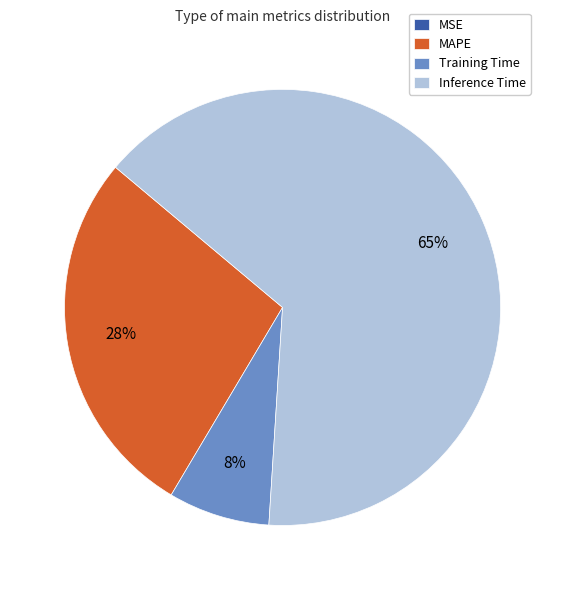

To the nearest percent, what is the combined percentage of MAPE and Inference Time?

92%